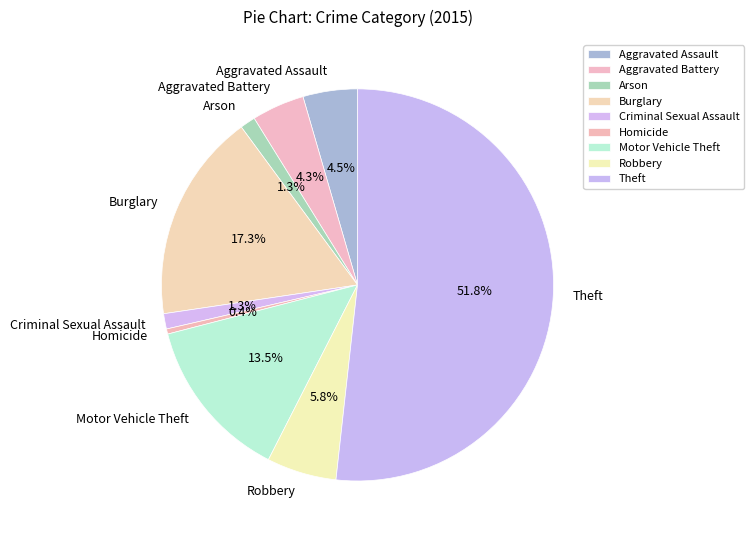

What is the majority slice?

Theft